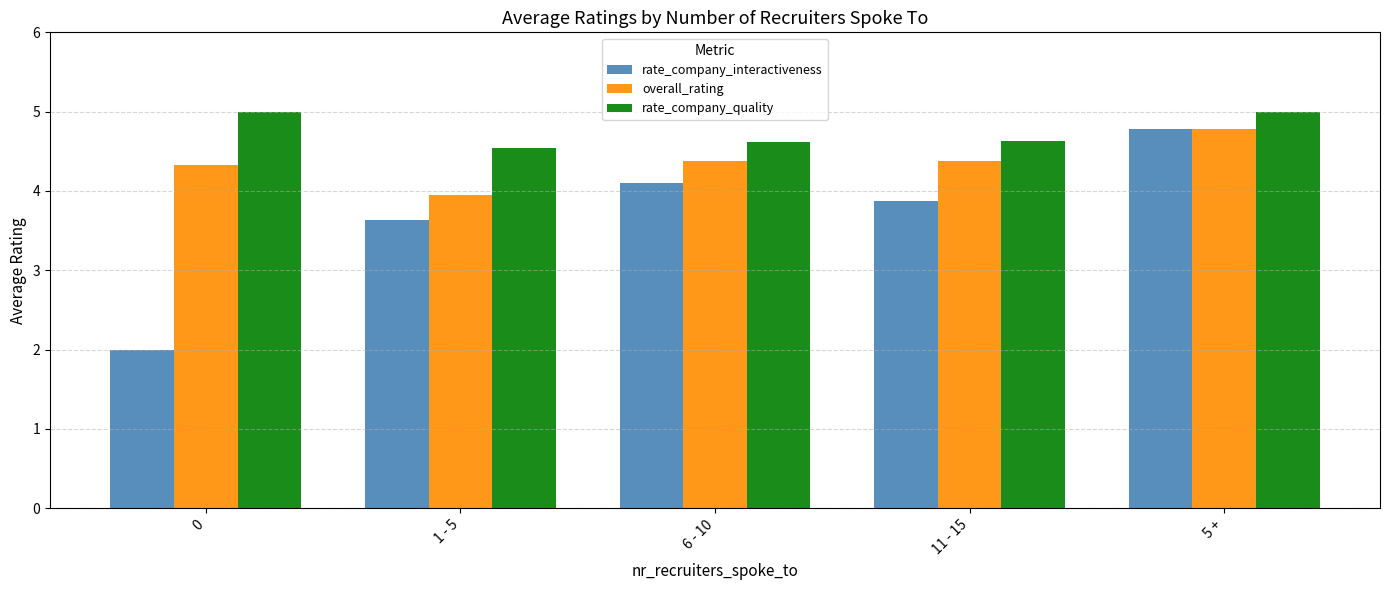

Rank the series by their average value, from highest to lowest.

rate_company_quality, overall_rating, rate_company_interactiveness